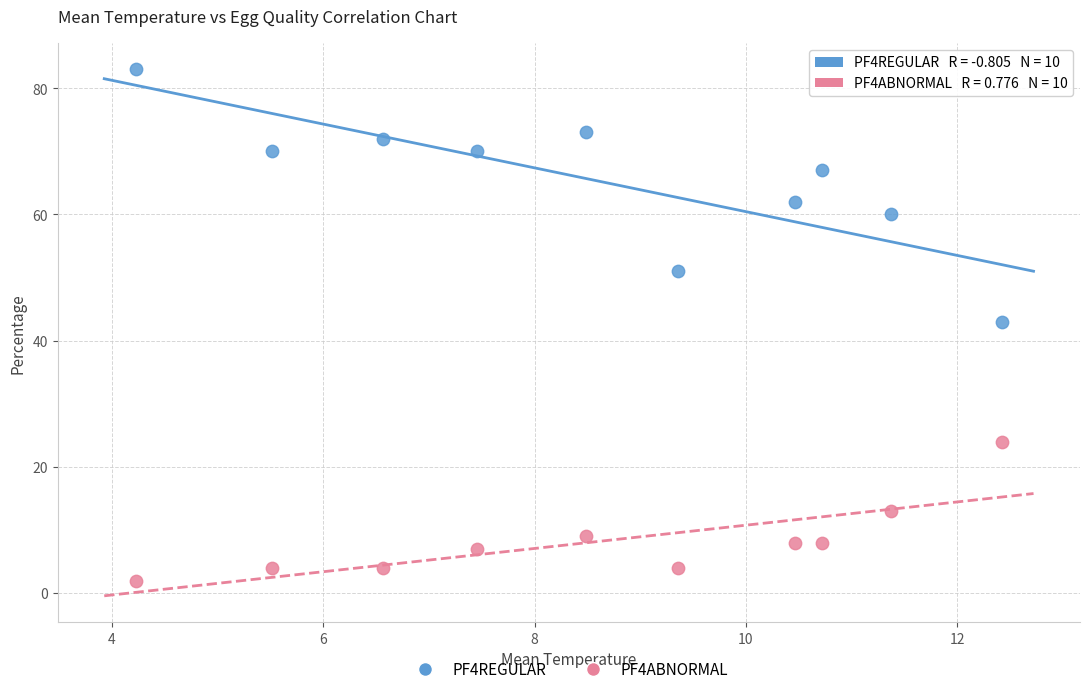

Across all series, what Y value is closest to 42?

43